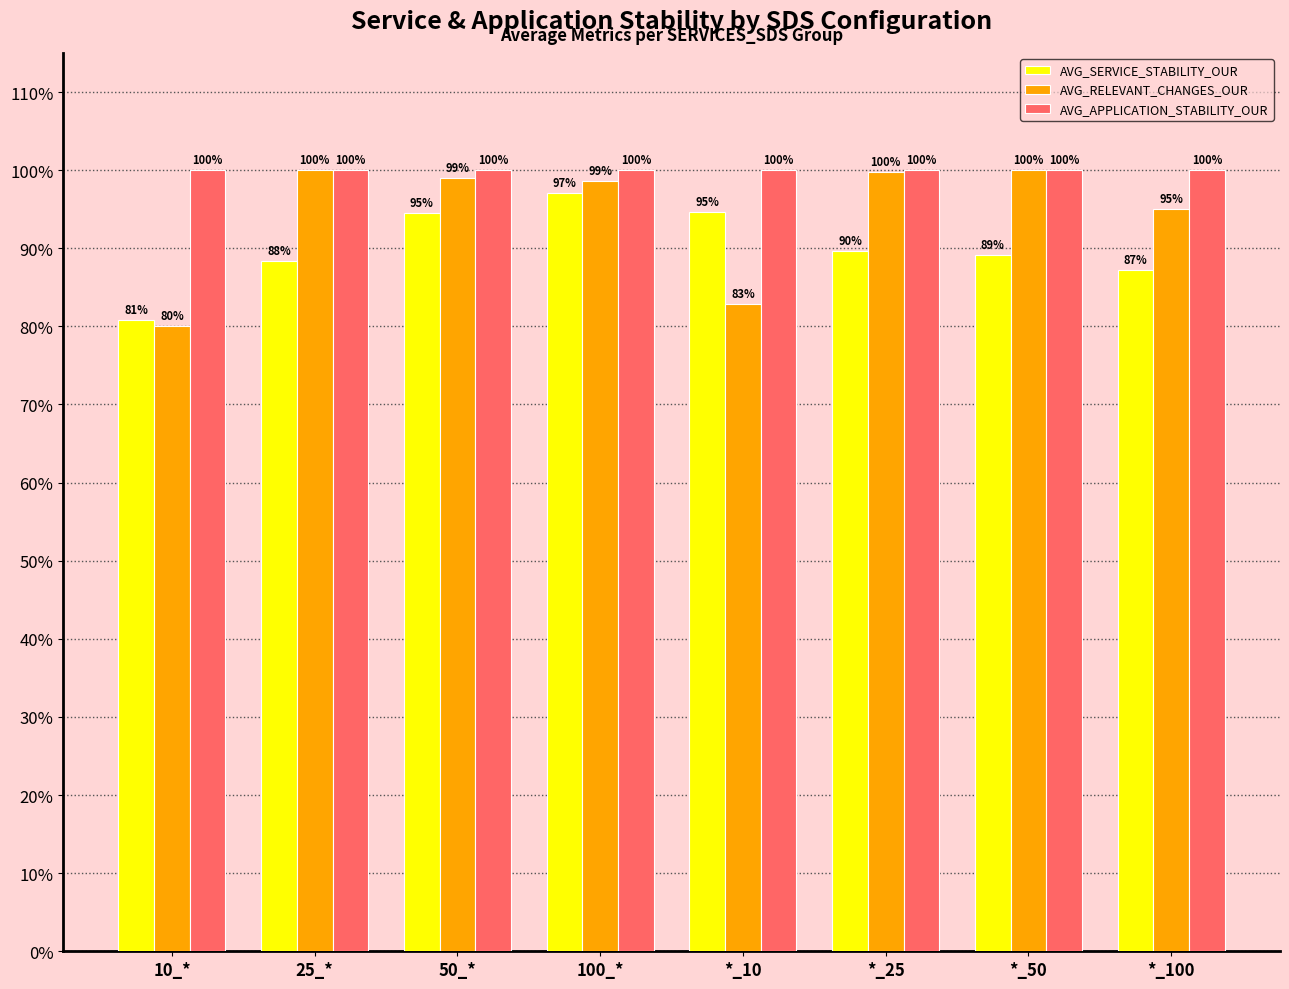

Where is AVG_SERVICE_STABILITY_OUR nearest to the value 0?

10_*